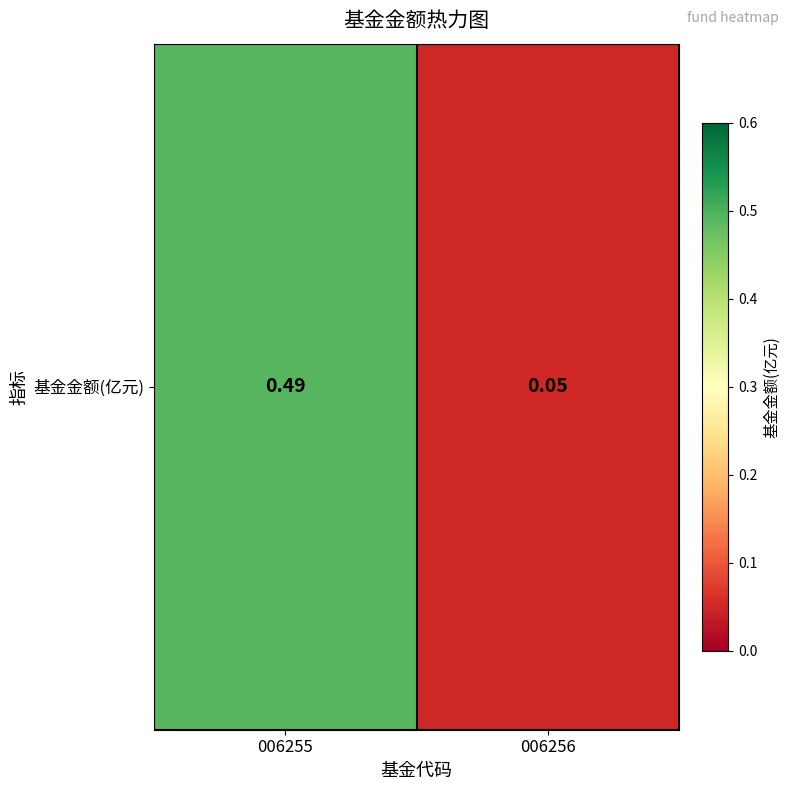

Reading left to right, transcribe all the data shown in this chart.

0.5	0.1